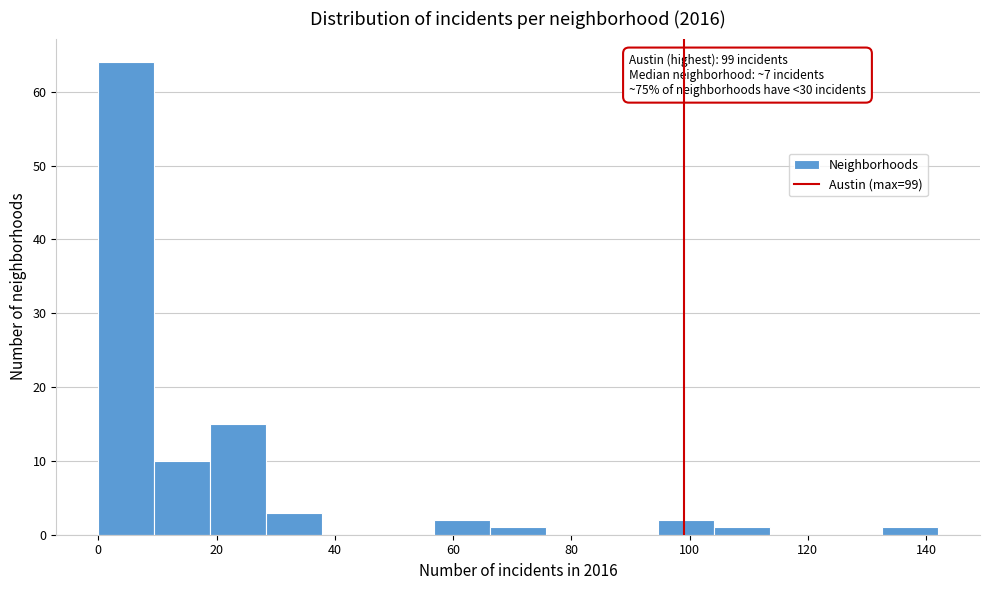

Which range on the x-axis has the tallest bar?

0 to 10